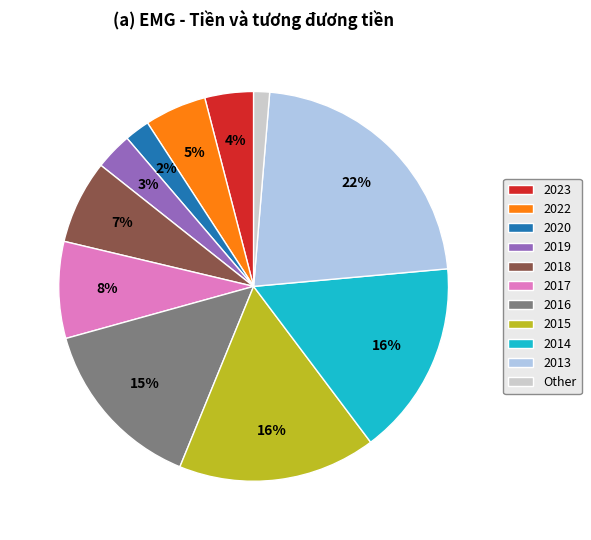

Is it true that 2014 is 16% of the pie?

True